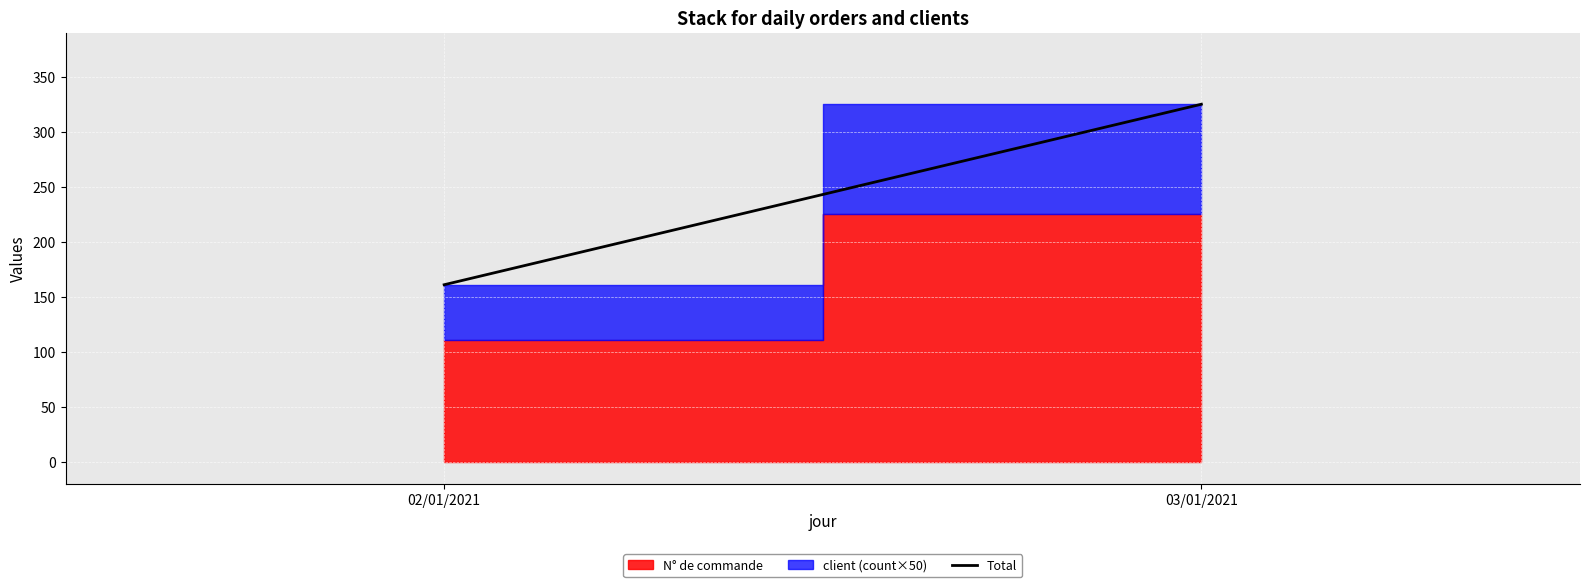

At which category does the chart reach its minimum across all series?

02/01/2021